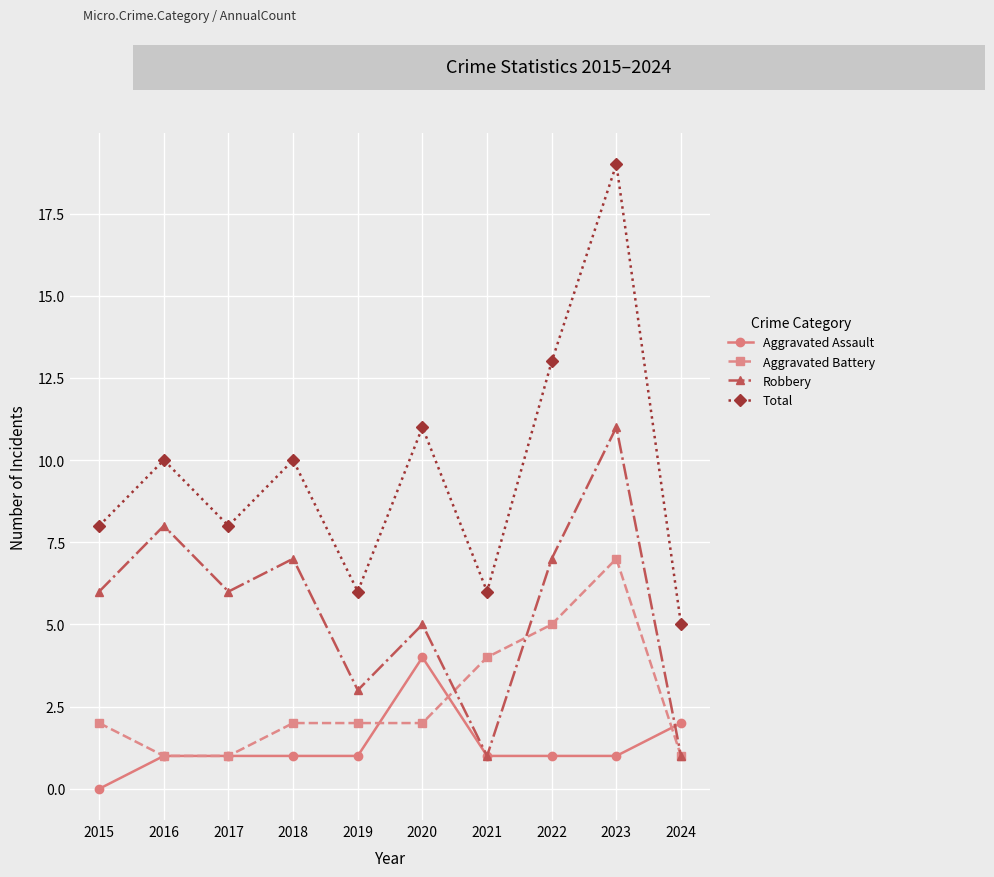

The Aggravated Battery series shows 3 at 2020. True or false?

False